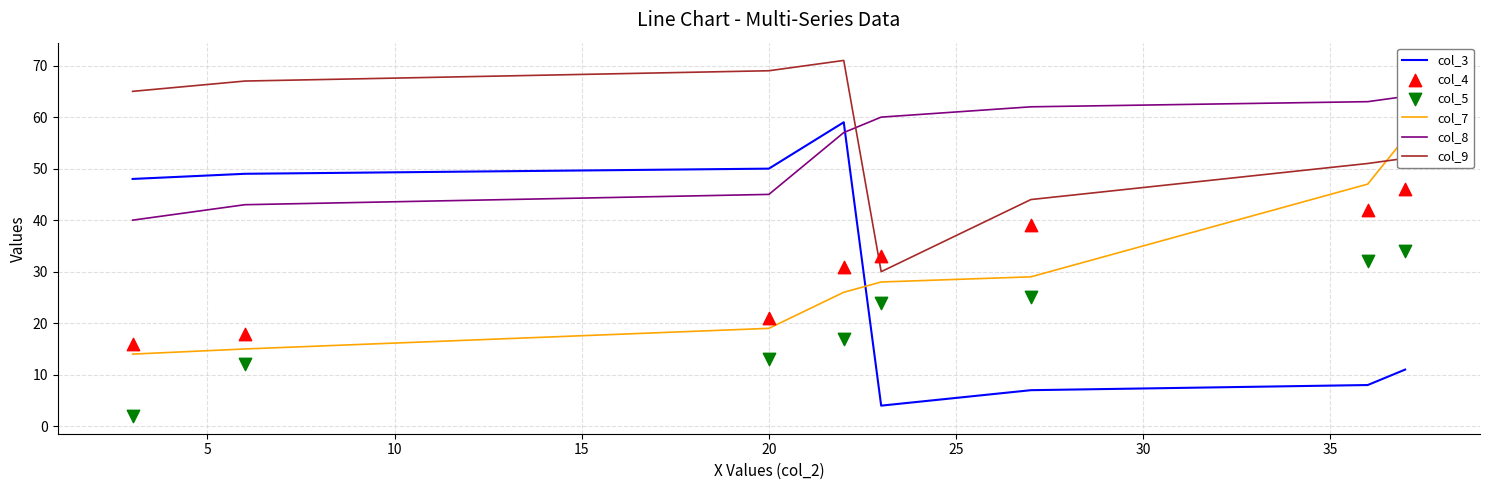

Which series has the largest total across all categories?

col_9